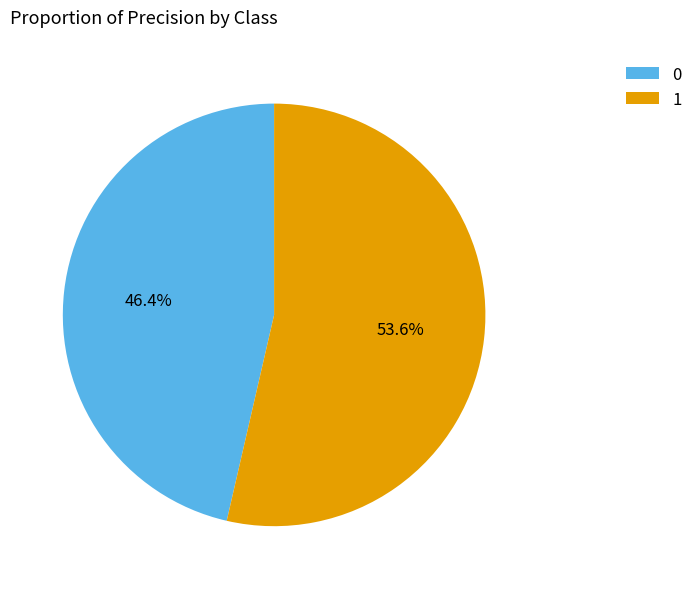

Combined, what portion of the pie is 0 and 1?

100.0%